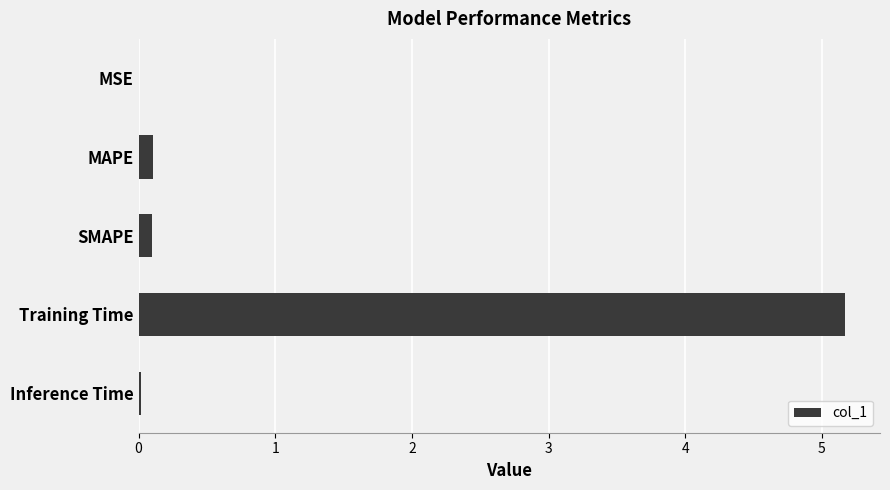

Which has a higher value, Training Time or SMAPE?

Training Time